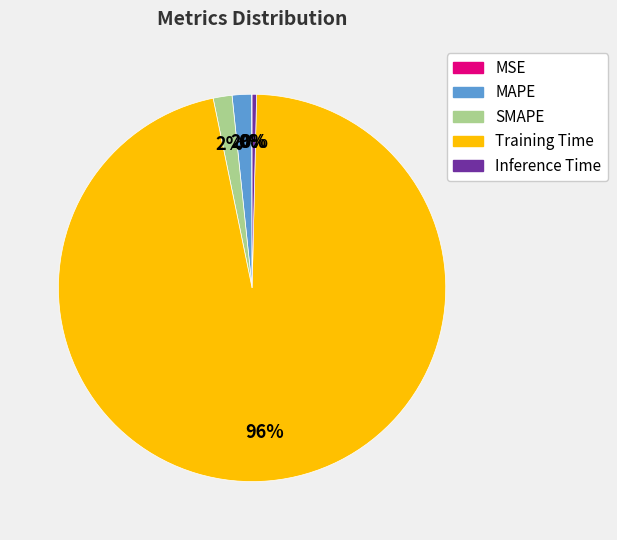

Is Inference Time the majority of the pie?

No